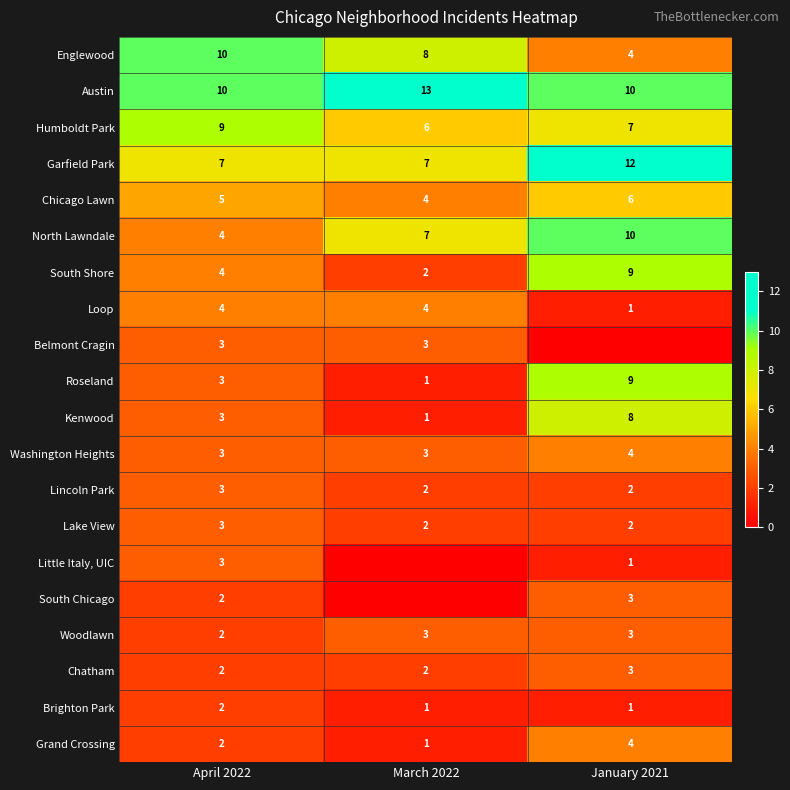

What is the minimum value for Garfield Park?

7